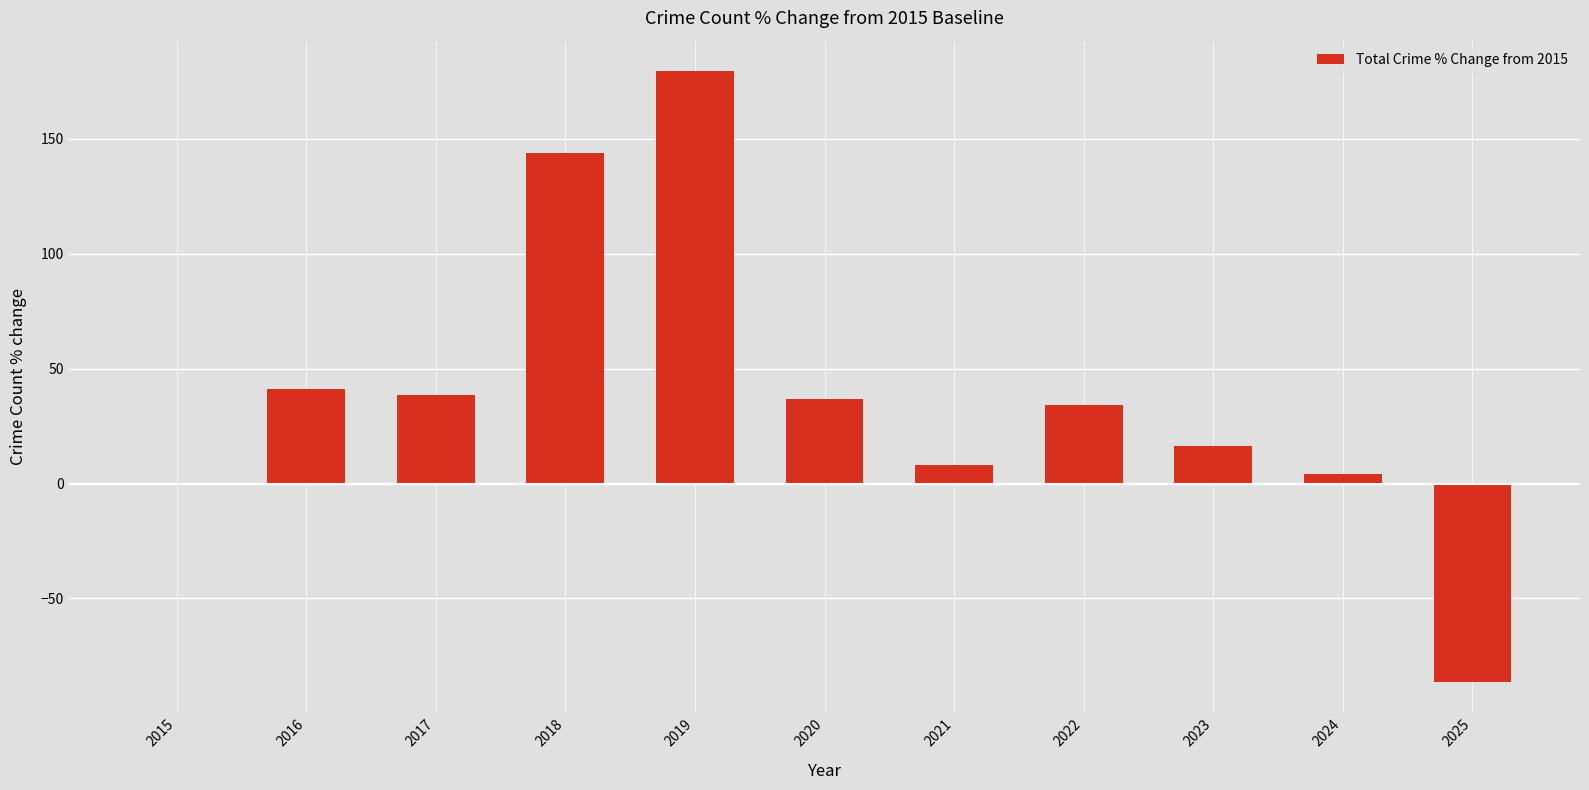

At which label is the value closest to 46?

2016